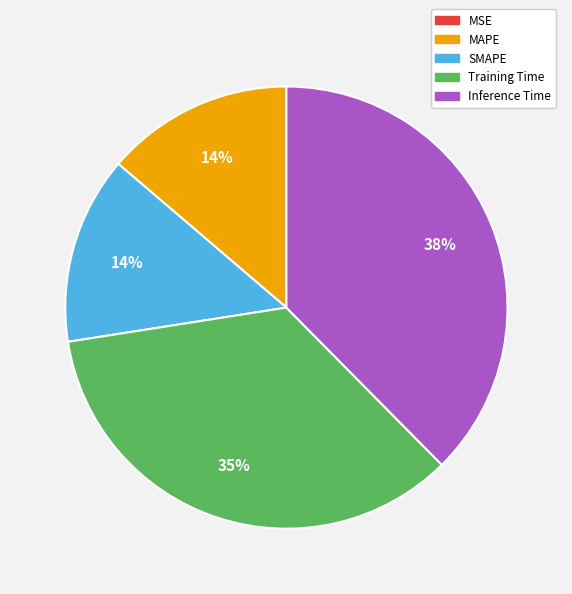

To the nearest percent, what is the combined percentage of Inference Time and SMAPE?

51%